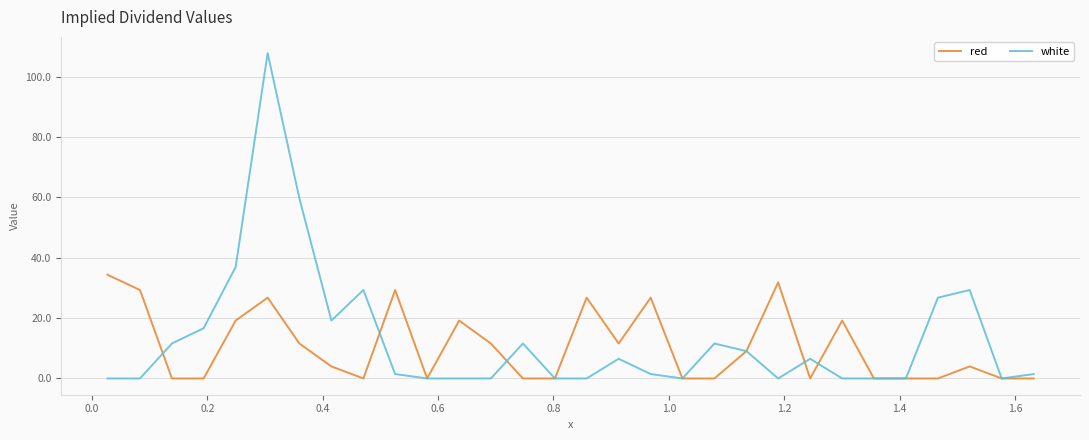

Rank the series by their maximum value, from highest to lowest.

white, red